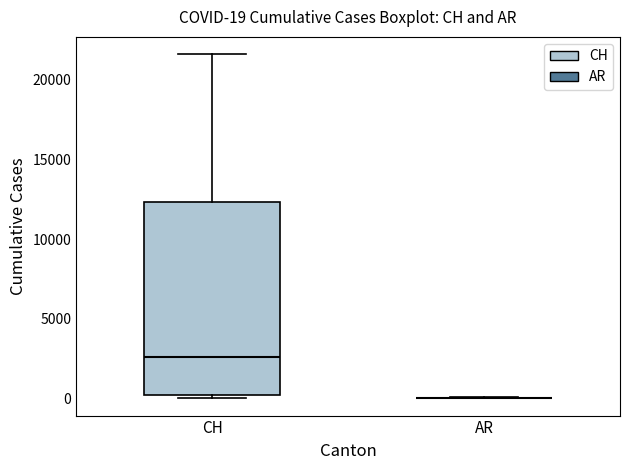

Which box is the tallest, from its lower edge to its upper edge?

CH